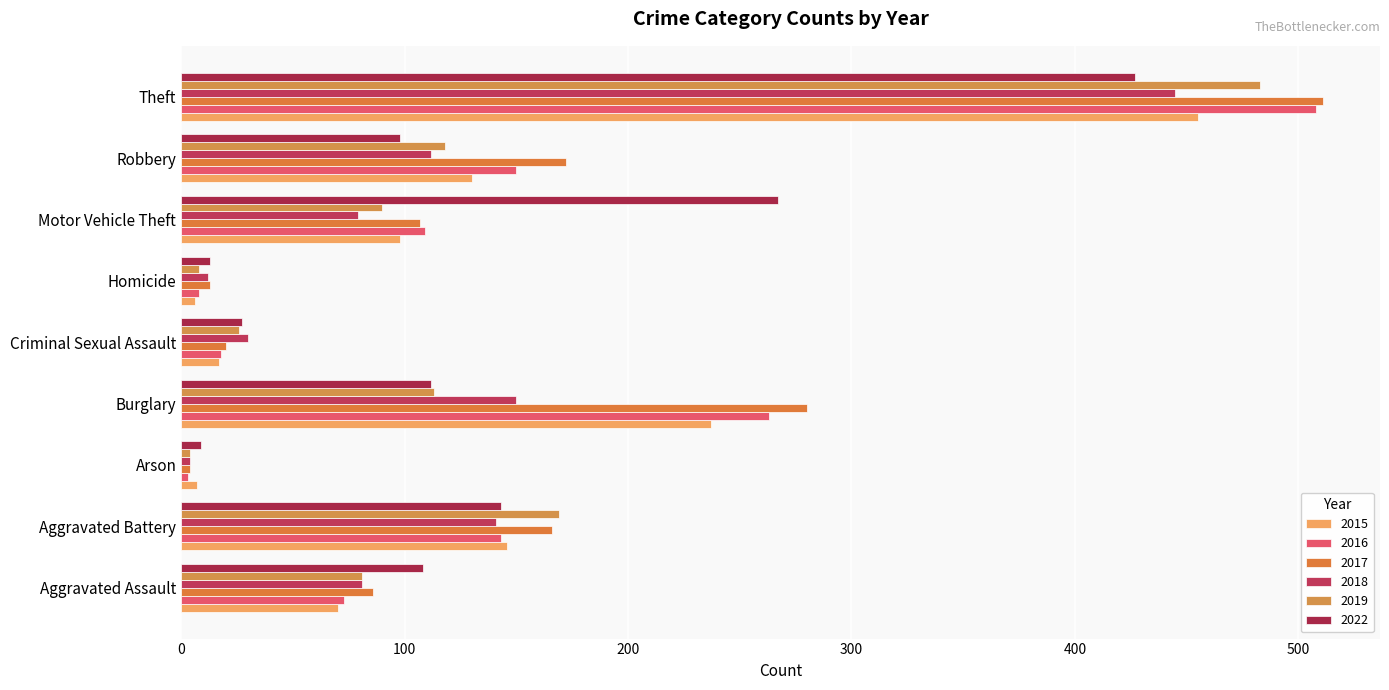

How many data points in 2022 are less than 108?

4